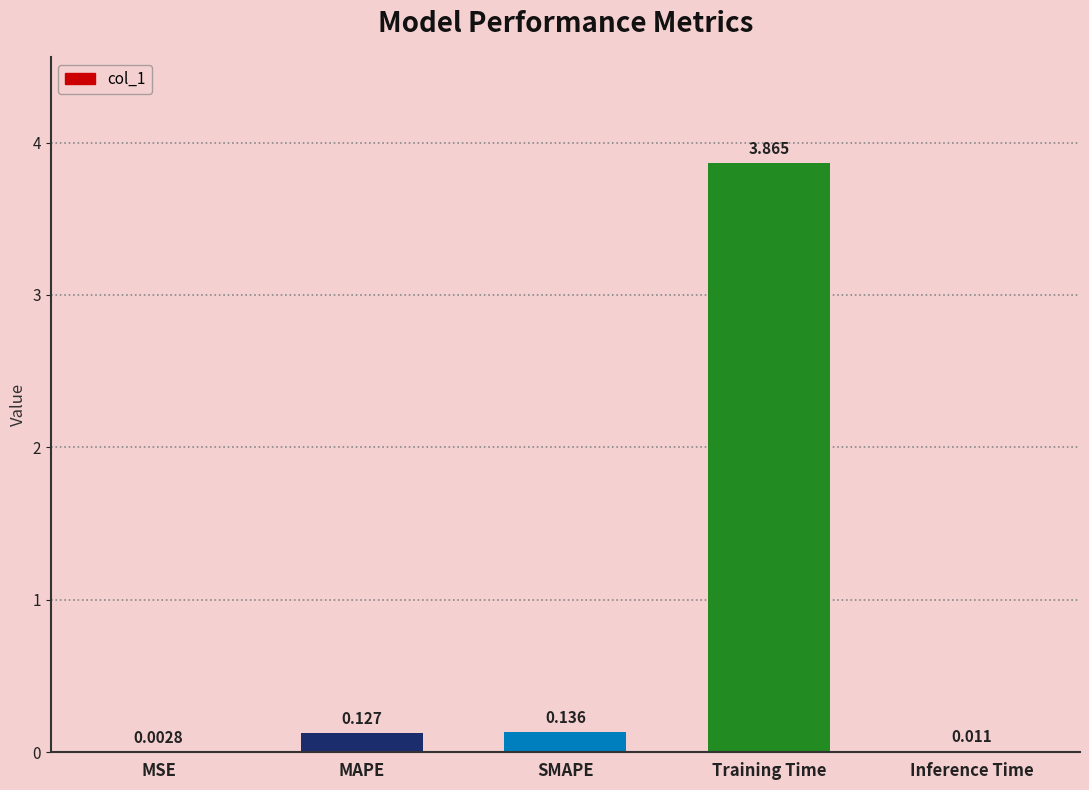

What is the change in value from SMAPE to Training Time?

+3.7